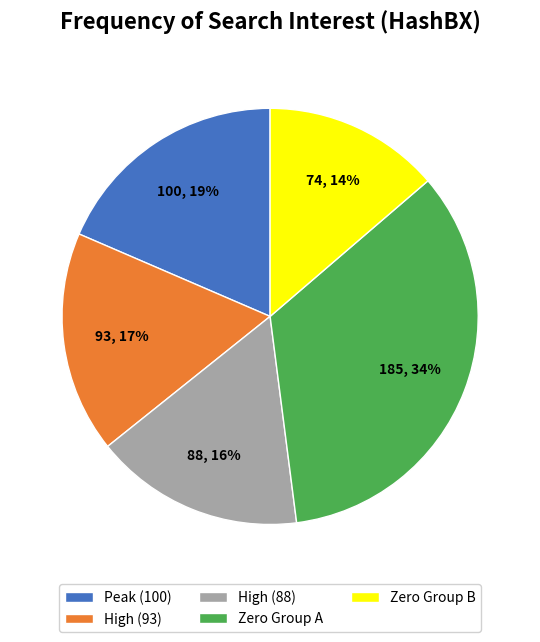

Is the sum of Peak (100) and High (93) greater than half?

No